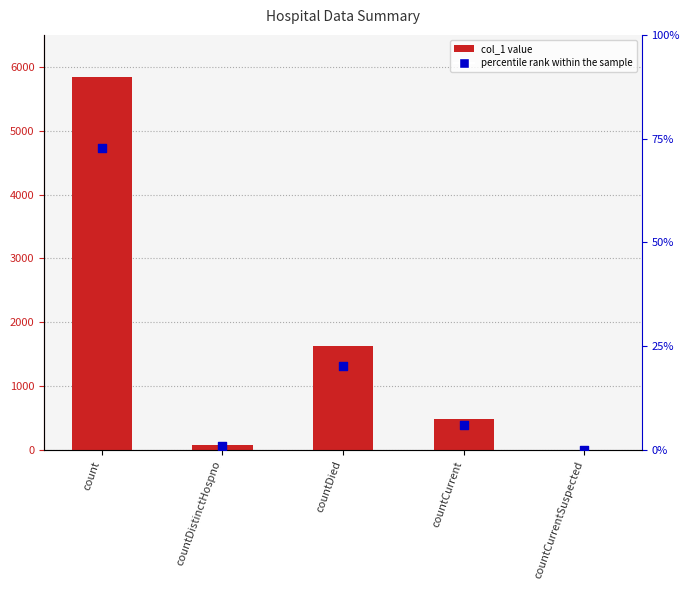

Which series has the largest total across all categories?

col_1